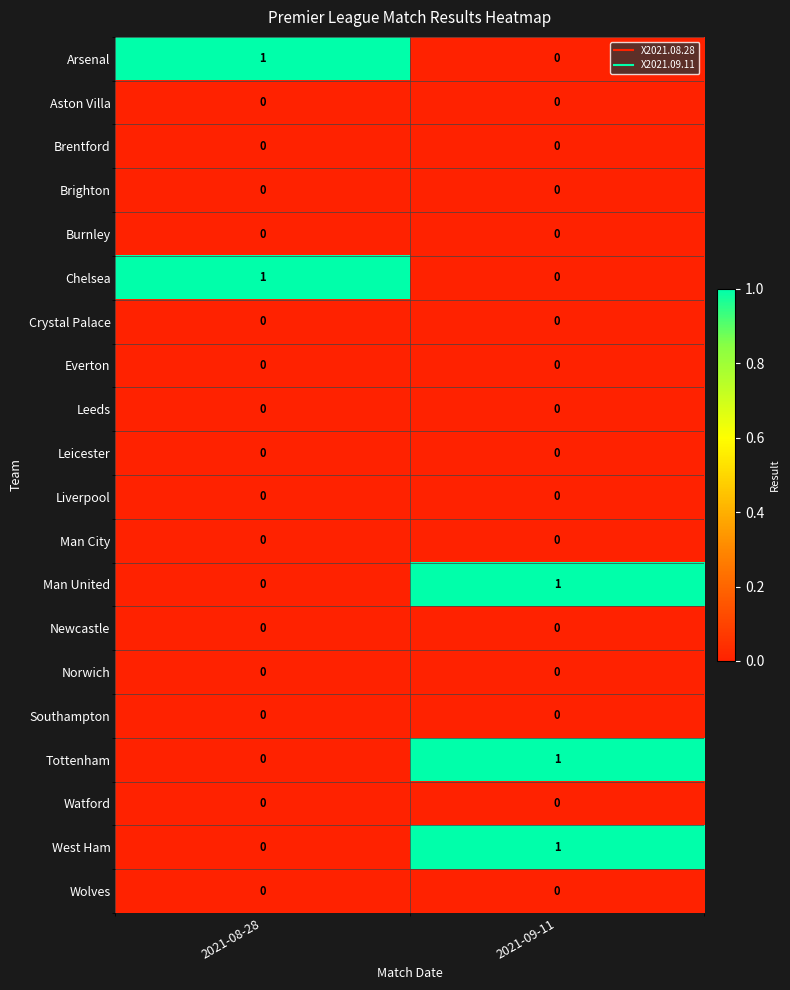

What is the total value across all series at 2021-09-11?

3